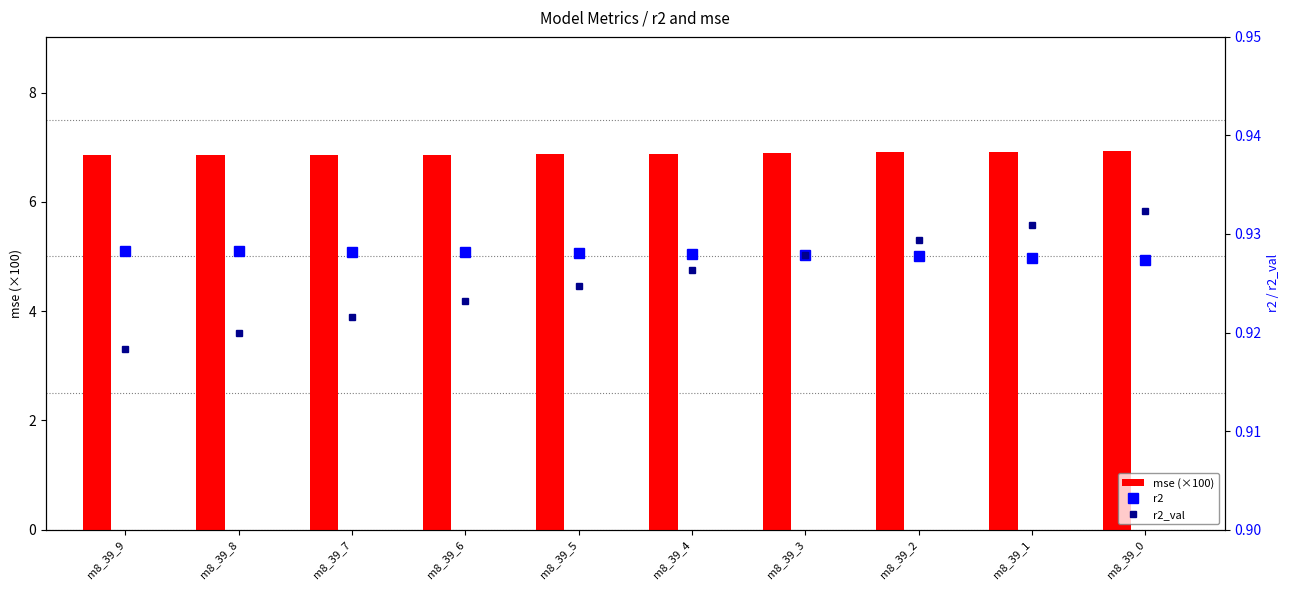

Which series has the largest total across all categories?

mse (x100)